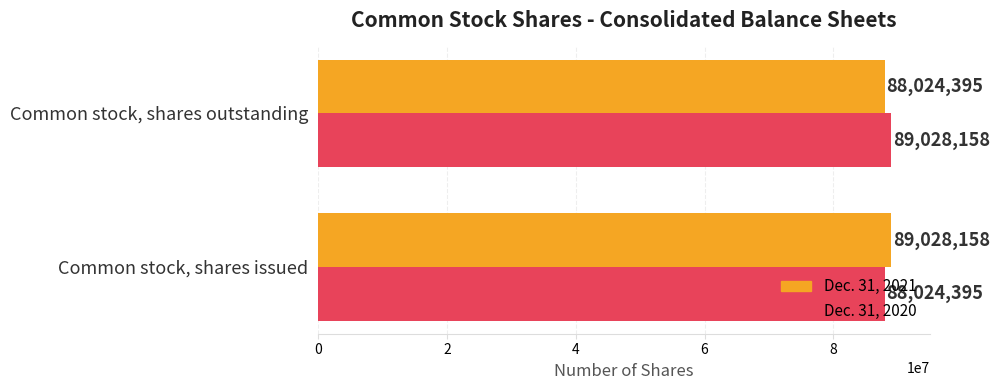

Which category has the highest value in the Dec. 31, 2020 series?

Common stock, shares outstanding